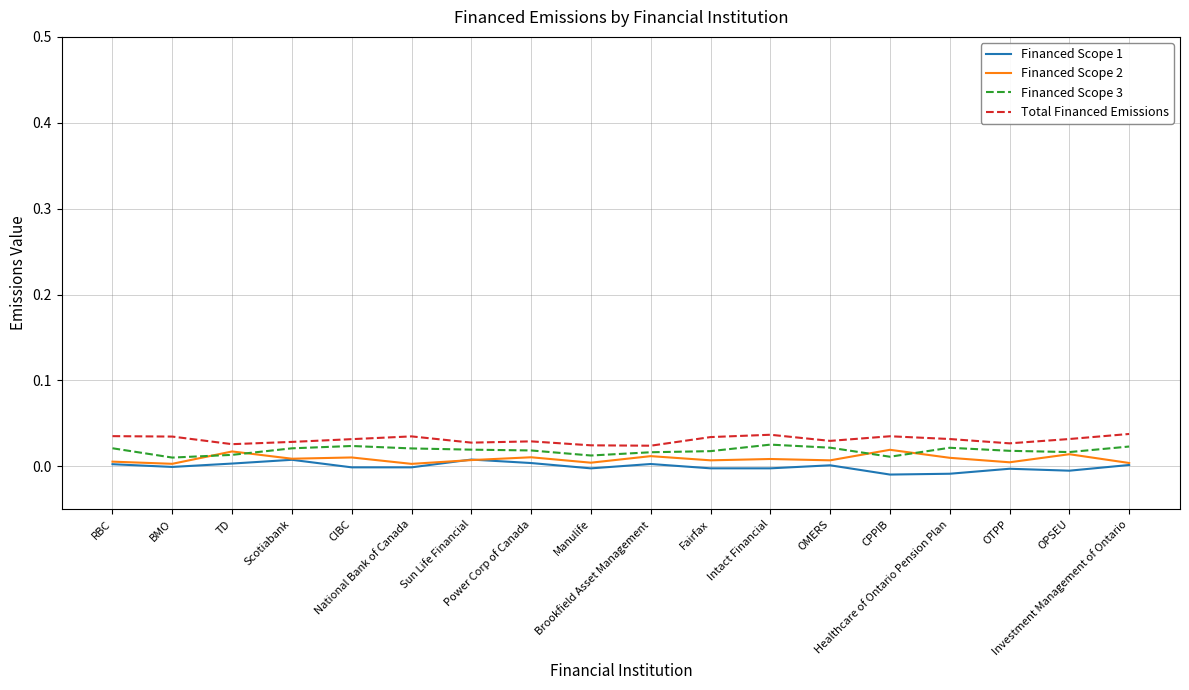

What are all the series names shown in the legend?

Financed Scope 1, Financed Scope 2, Financed Scope 3, Total Financed Emissions